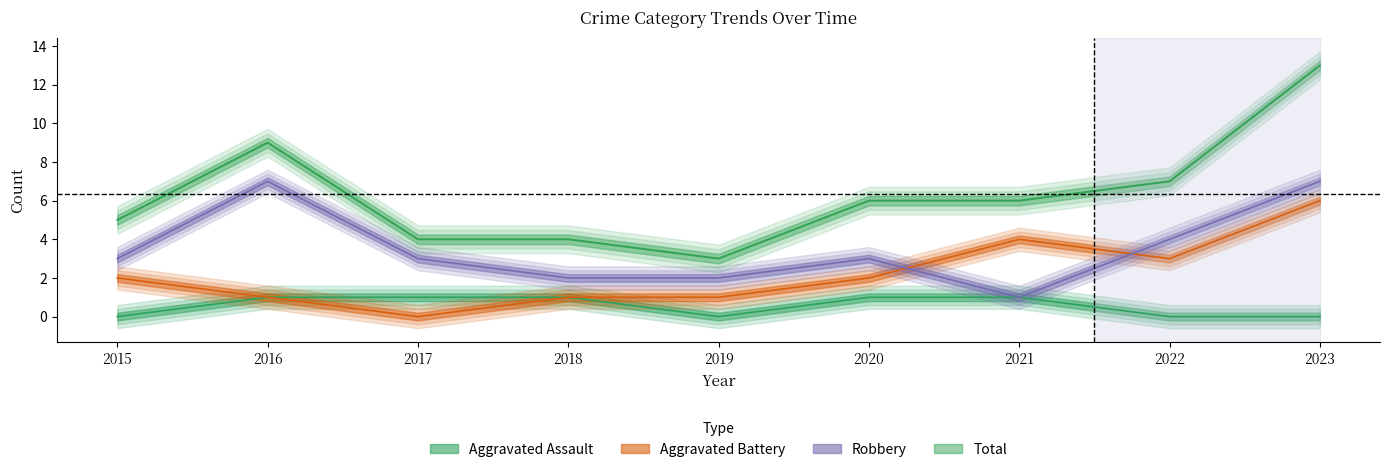

Rank the series by their average value, from lowest to highest.

Aggravated Assault, Aggravated Battery, Robbery, Total